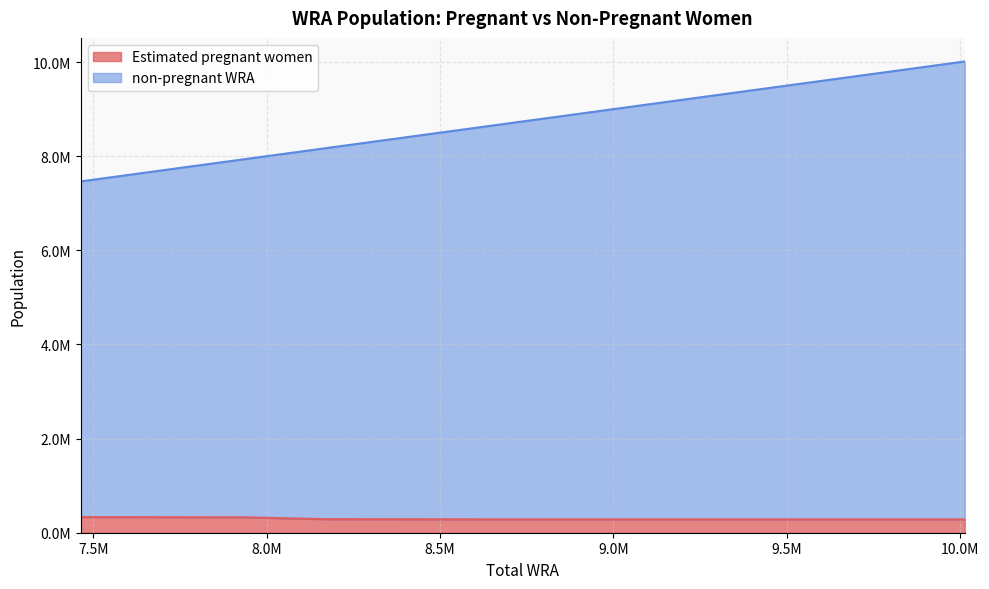

Which category has the highest value across all series?

10013000